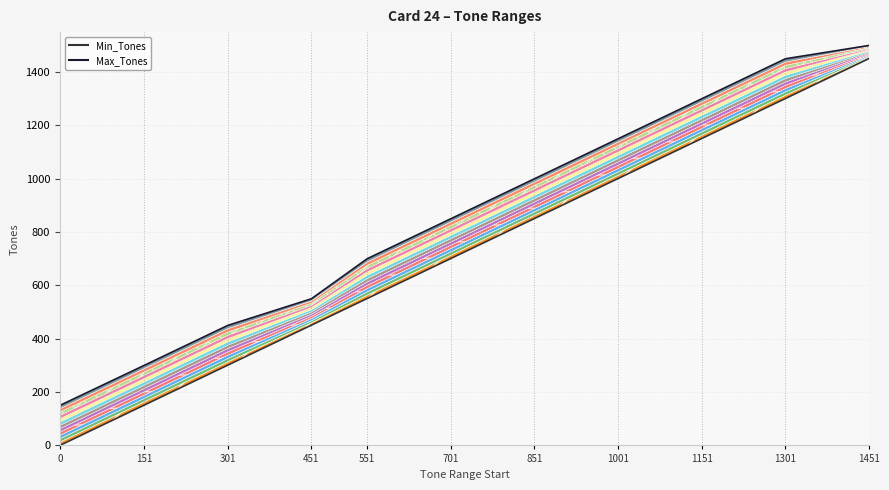

Which series has the largest range (max minus min)?

Min_Tones